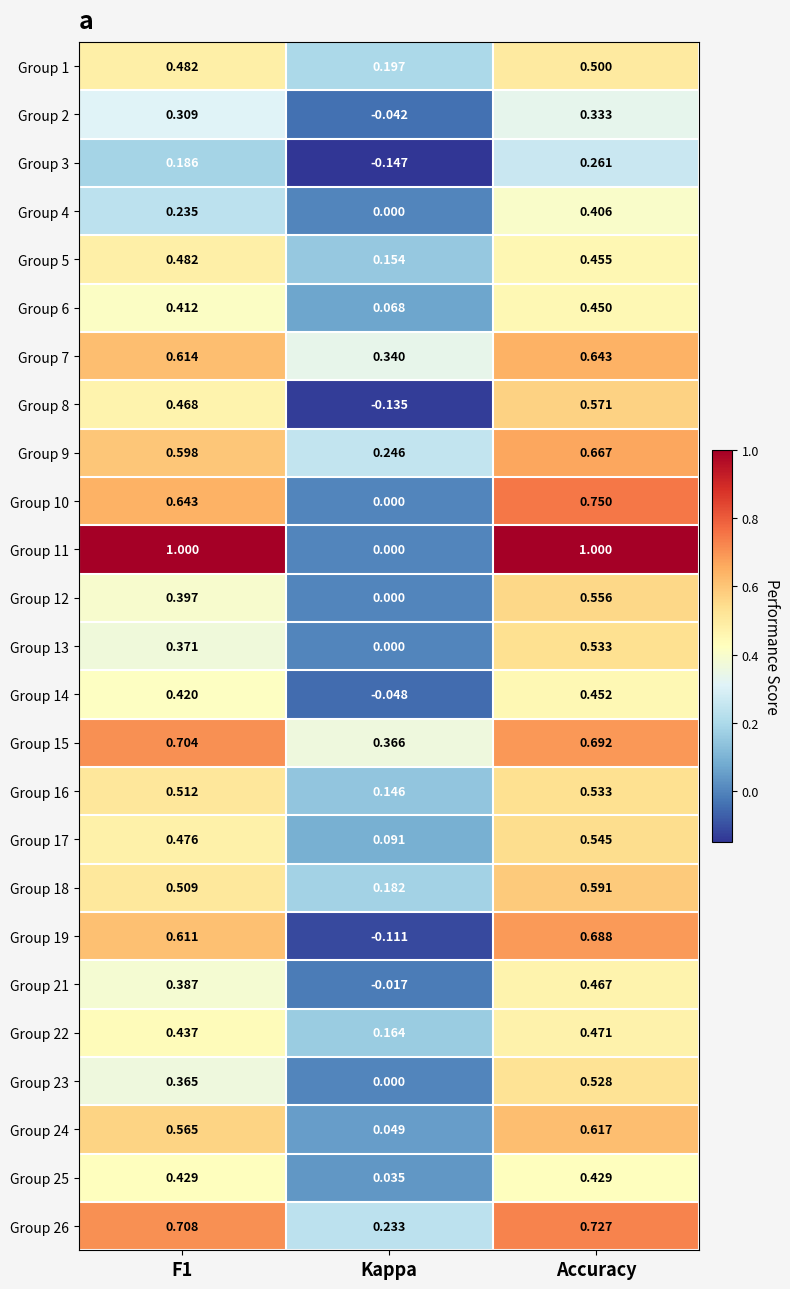

Is the value of Group 18 at Accuracy greater than the value of Group 5 at Accuracy?

Yes